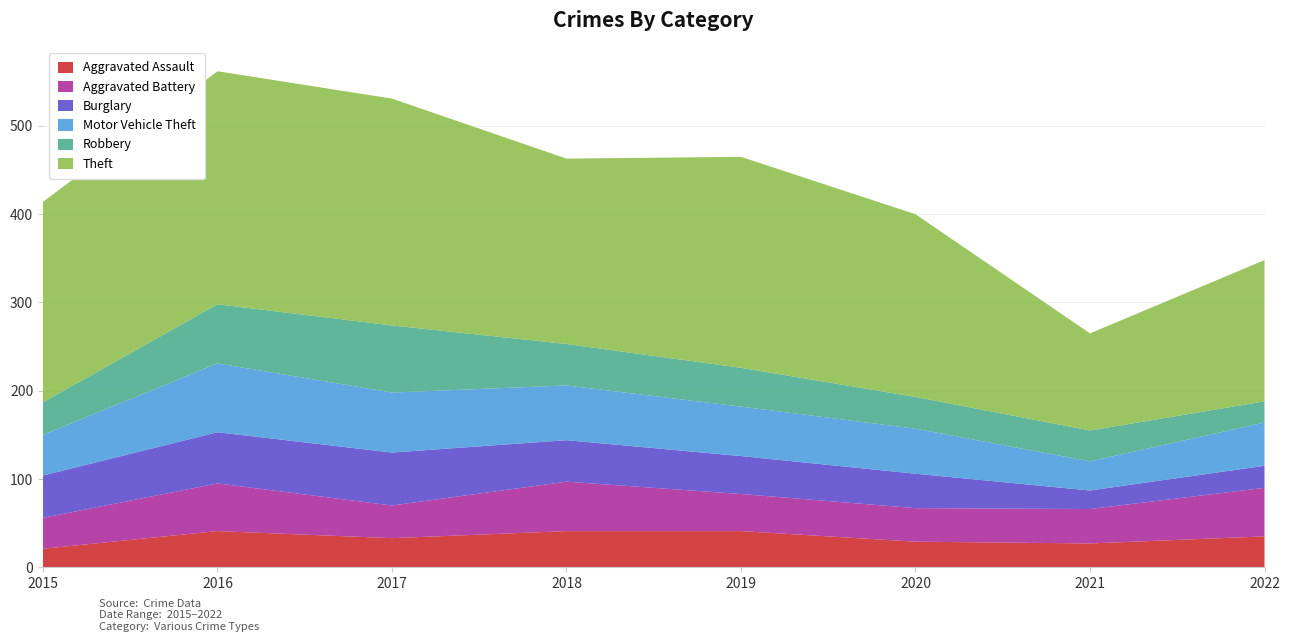

Reading left to right, what are all the values shown in this chart?

Aggravated Assault: 2015=21	2016=41	2017=33	2018=41	2019=41	2020=29	2021=27	2022=35
Aggravated Battery: 2015=35	2016=54	2017=37	2018=56	2019=42	2020=38	2021=39	2022=55
Burglary: 2015=48	2016=58	2017=60	2018=47	2019=43	2020=39	2021=21	2022=25
Motor Vehicle Theft: 2015=46	2016=78	2017=68	2018=62	2019=56	2020=51	2021=33	2022=49
Robbery: 2015=37	2016=67	2017=76	2018=47	2019=44	2020=36	2021=35	2022=24
Theft: 2015=227	2016=264	2017=257	2018=210	2019=239	2020=207	2021=110	2022=160